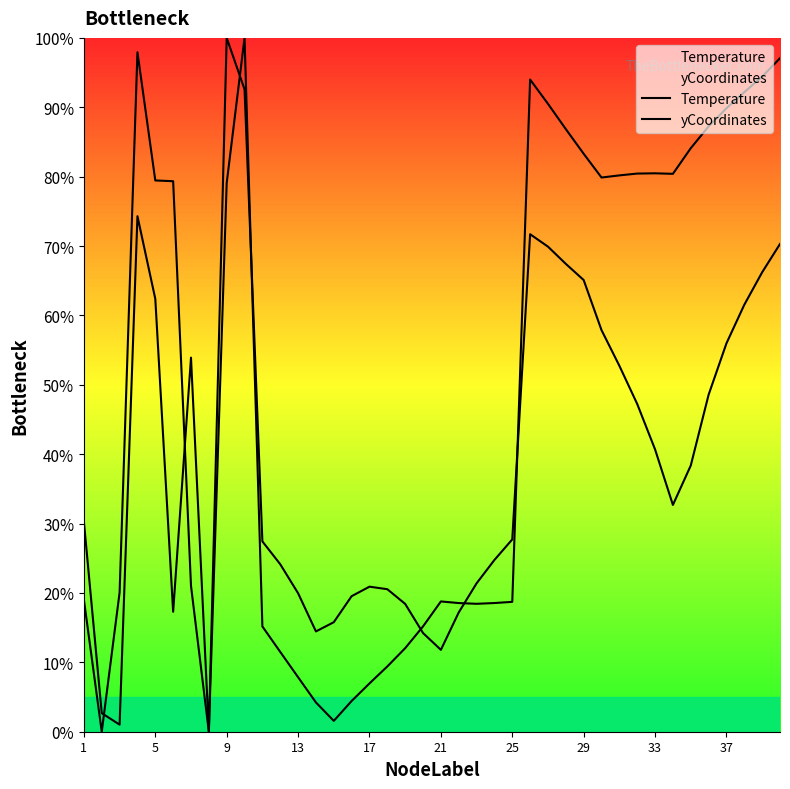

True or false: yCoordinates has more than 1 interior local peaks.

True